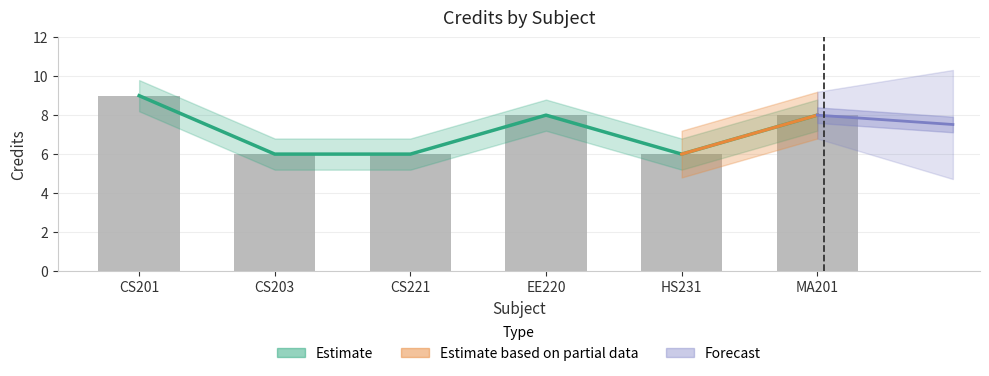

Read the value at CS221.

6